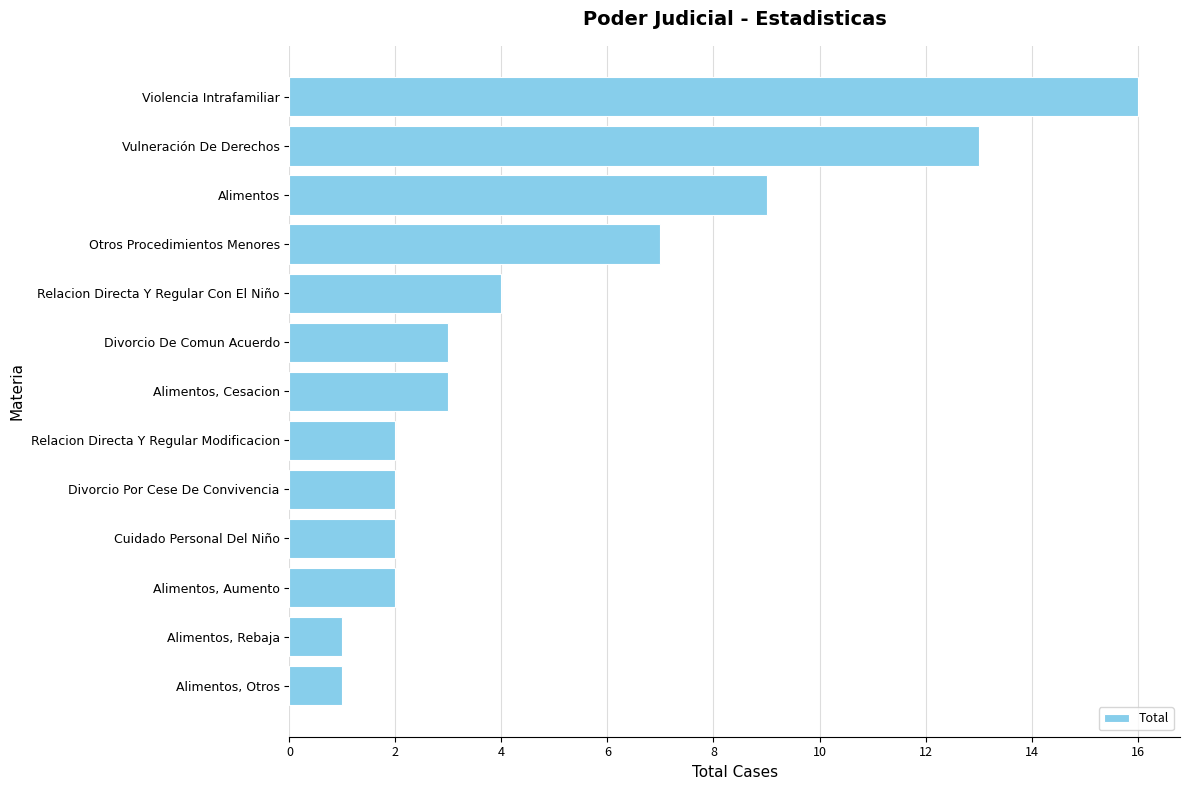

What is the greatest value displayed?

16